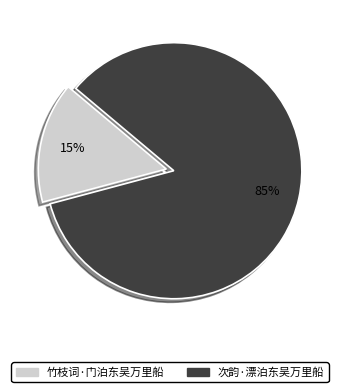

Does 次韵·漂泊东吴万里船 account for over 50% of the chart?

Yes